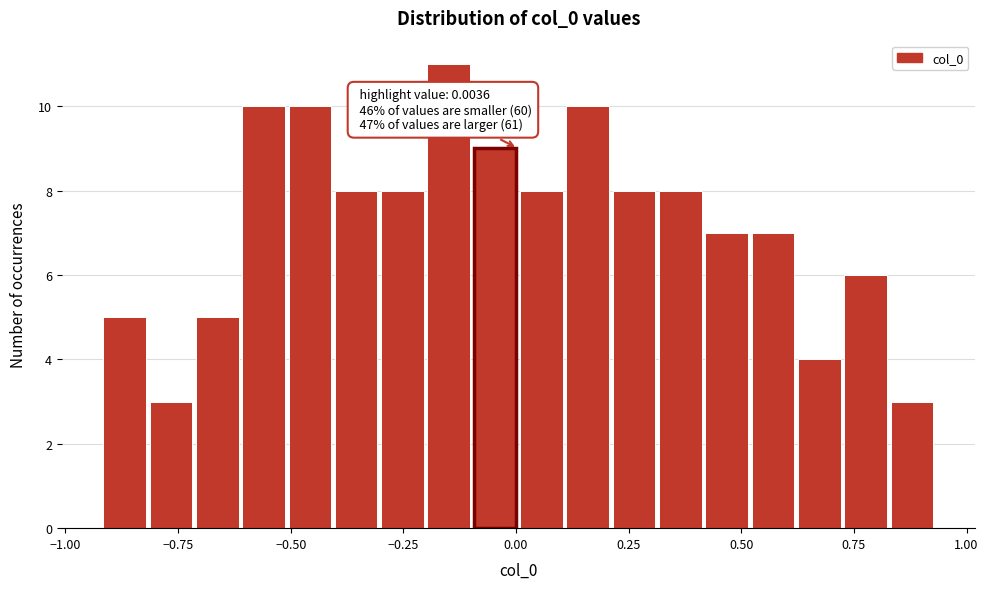

Read against the x-axis, roughly where is the centre of the tallest bar?

-0.15